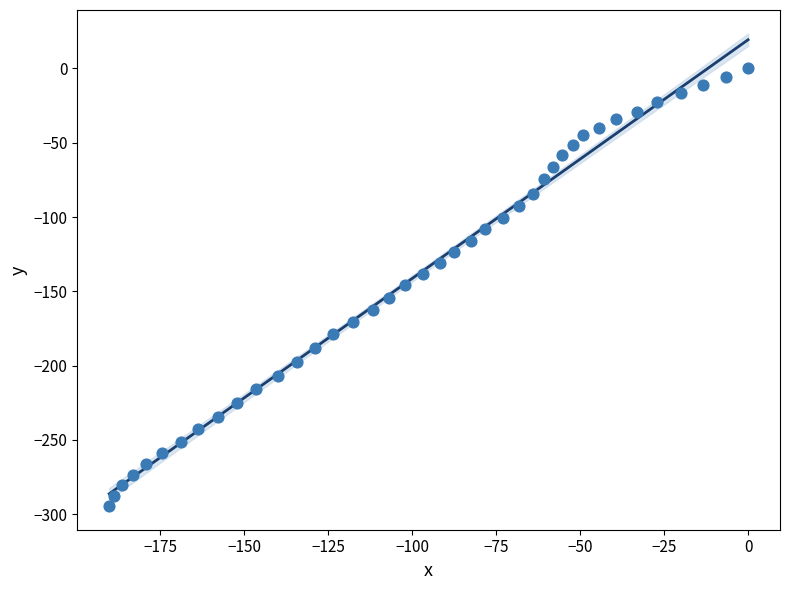

What is the range of Y values (max minus min)?

294.5